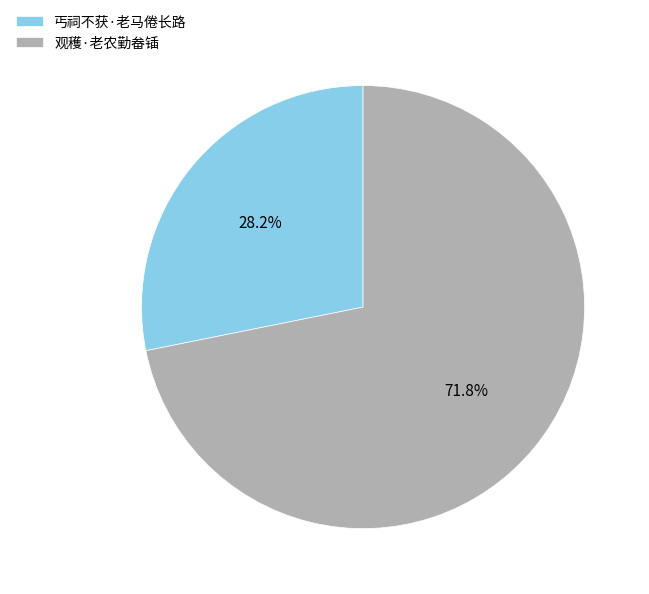

What is the largest slice in the pie chart?

观穫·老农勤畚锸